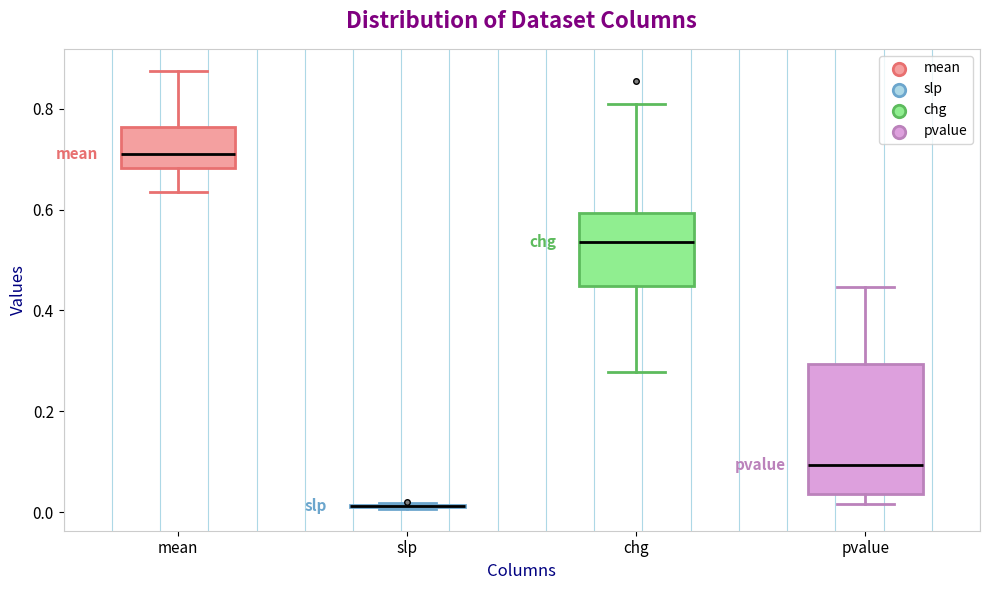

Where does the upper whisker of the box for pvalue end on the y-axis? The values are not printed on the chart, so give them approximately, as read against the axis.

0.44